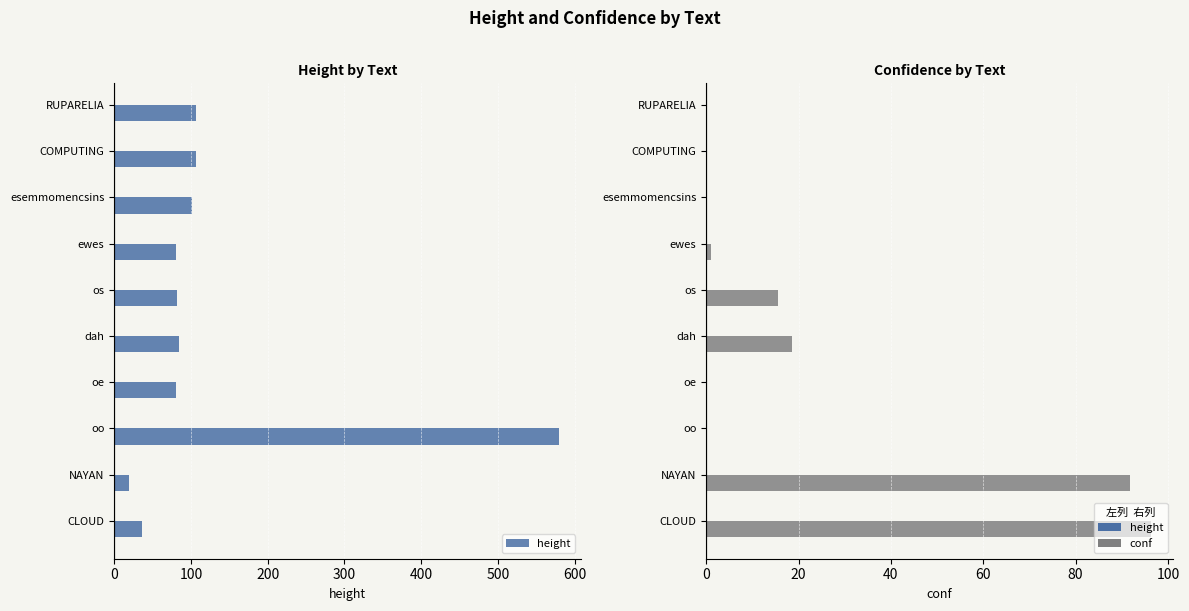

Reading left to right, extract all data points from this chart.

height: 36.0	20.0	579.0	81.0	84.0	82.0	80.0	102.0	106.0	106.0
conf: 96.3	91.8	0.0	0.0	18.6	15.5	1.1	0.0	0.0	0.0